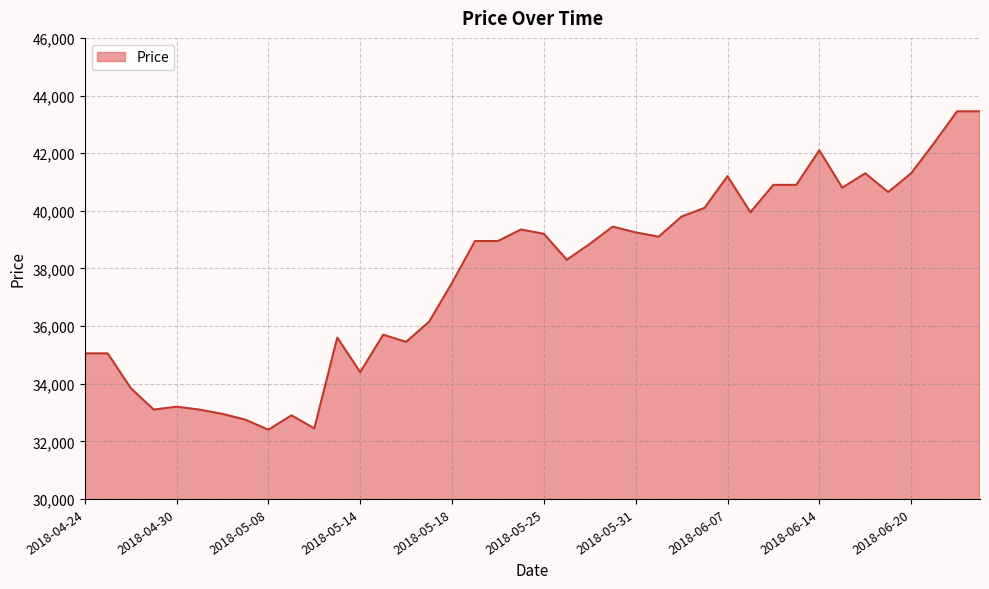

What is the difference between the maximum and minimum values?

11050